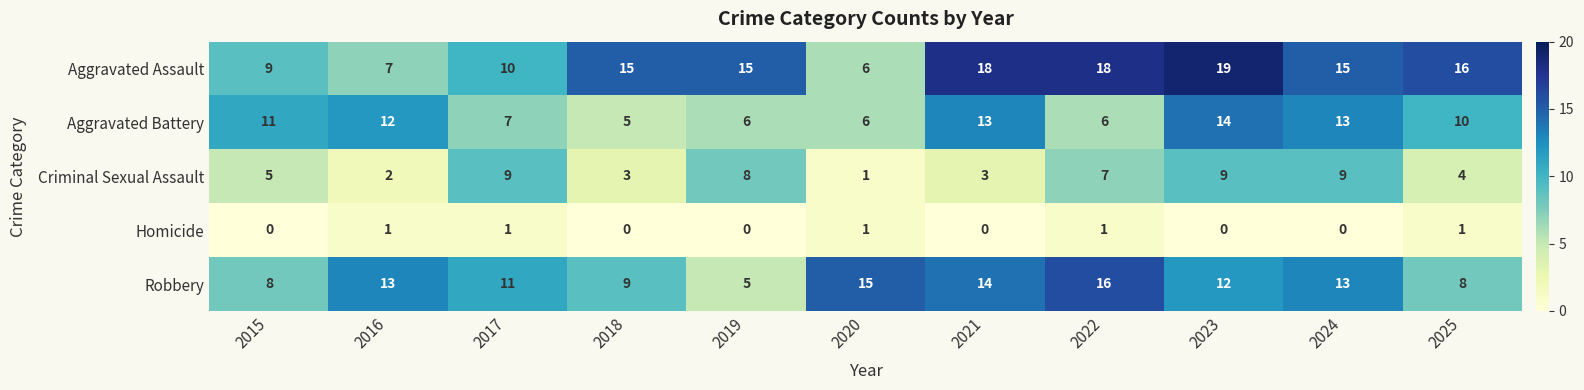

How many categories are shown in the chart?

11